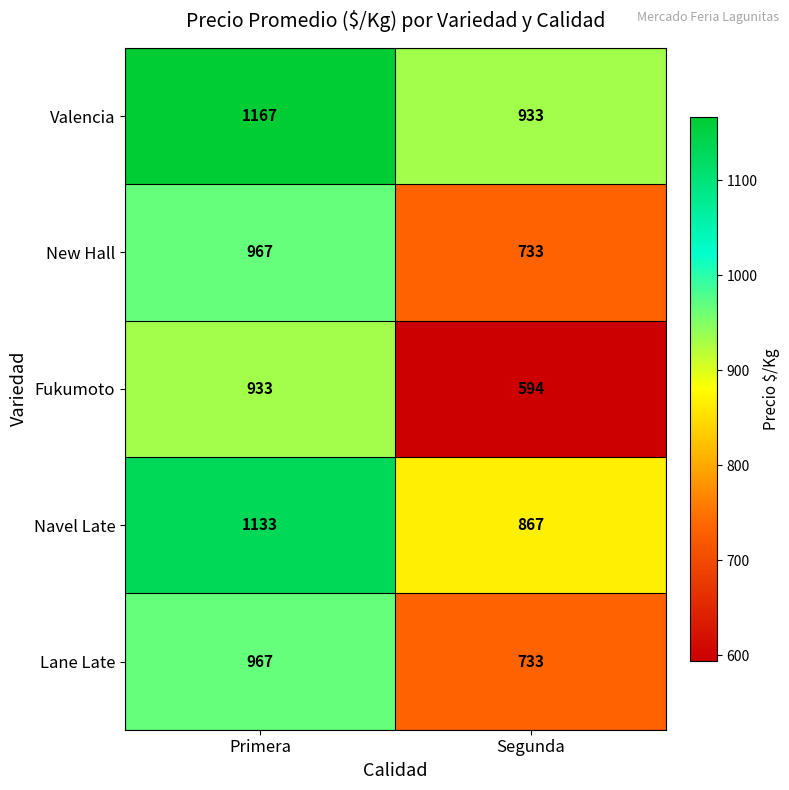

Which series has the largest range (max minus min)?

Fukumoto